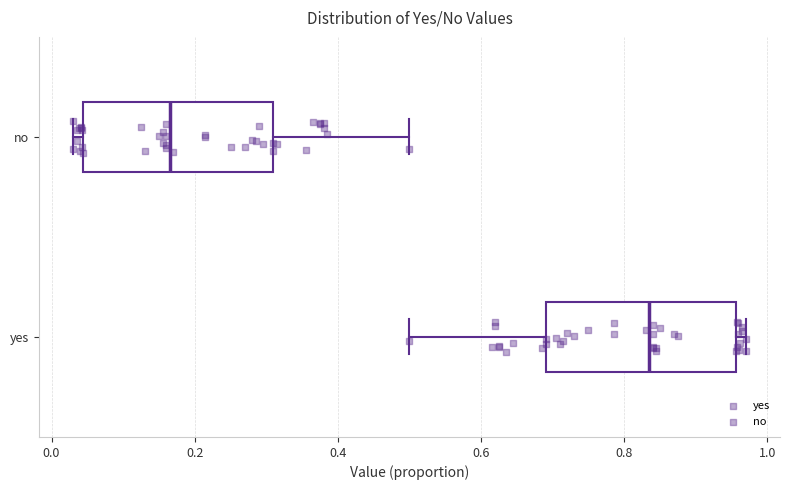

Where is the left edge of the box for no on the x-axis? The values are not printed on the chart, so give them approximately, as read against the axis.

0.04